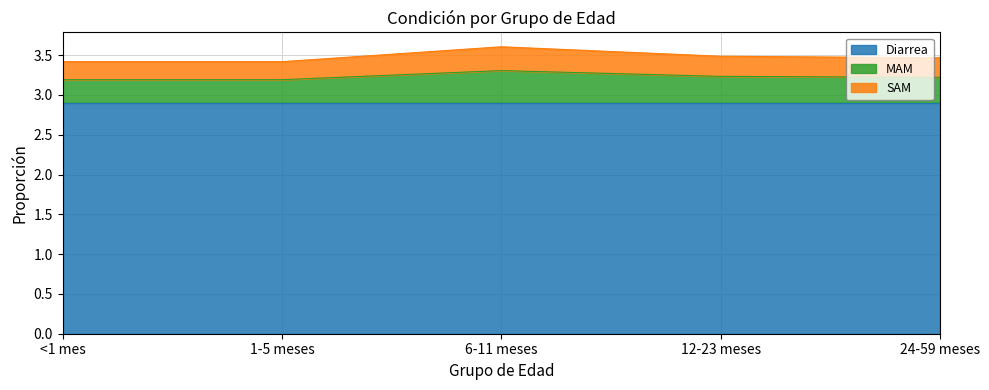

Is it true that Diarrea equals 2.9 at <1 mes?

True